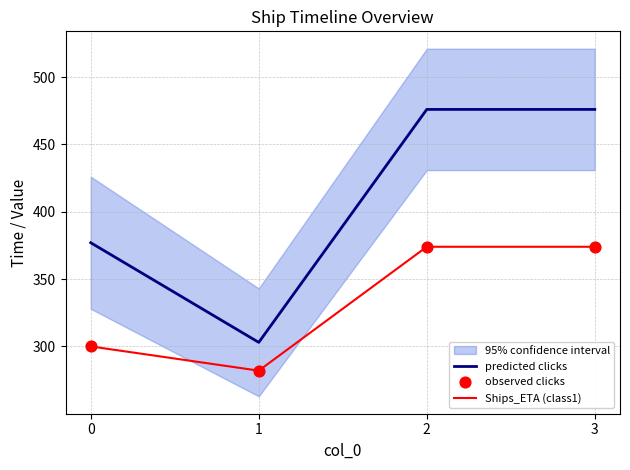

Which series reaches the minimum Y coordinate?

Ships_ETA (class1)